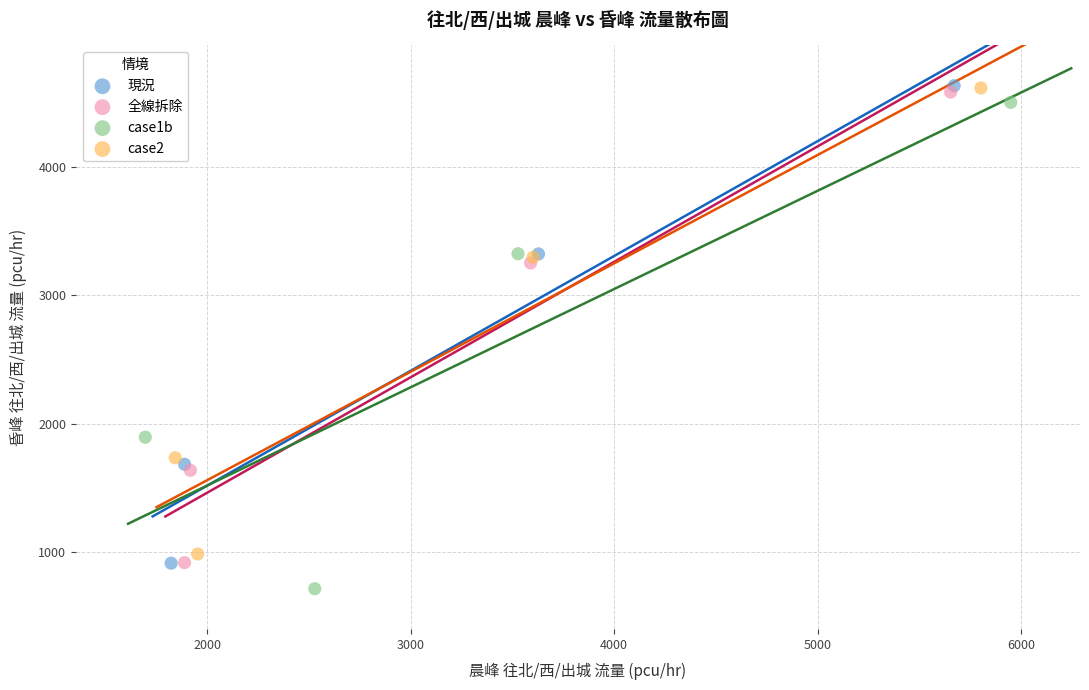

Which series has the widest spread of Y values?

case1b